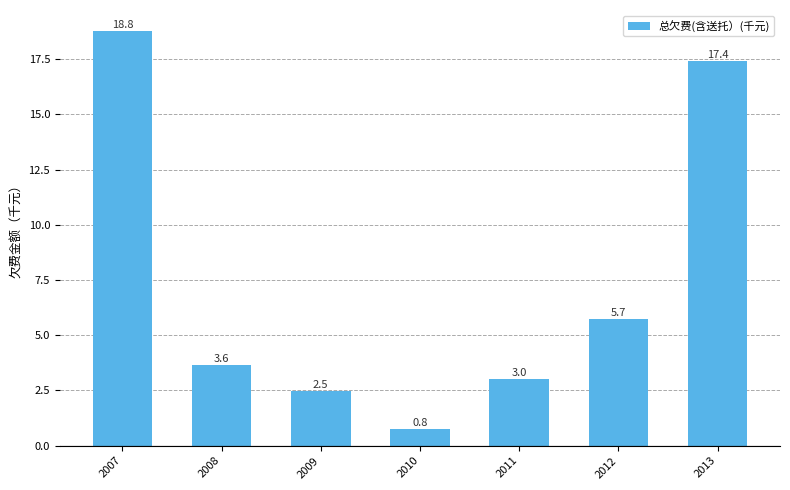

What value does the data have at 2012?

5.7